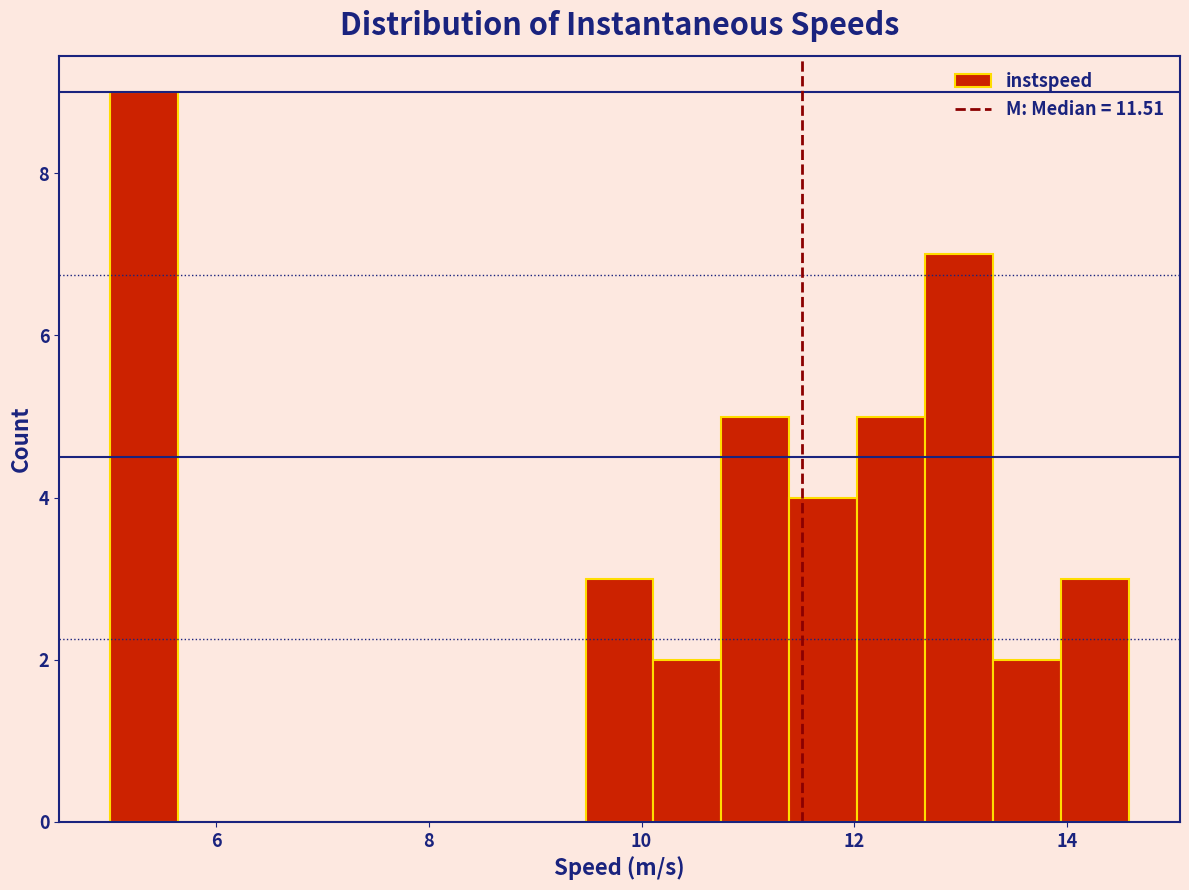

Read against the x-axis, roughly where is the centre of the tallest bar?

5.4